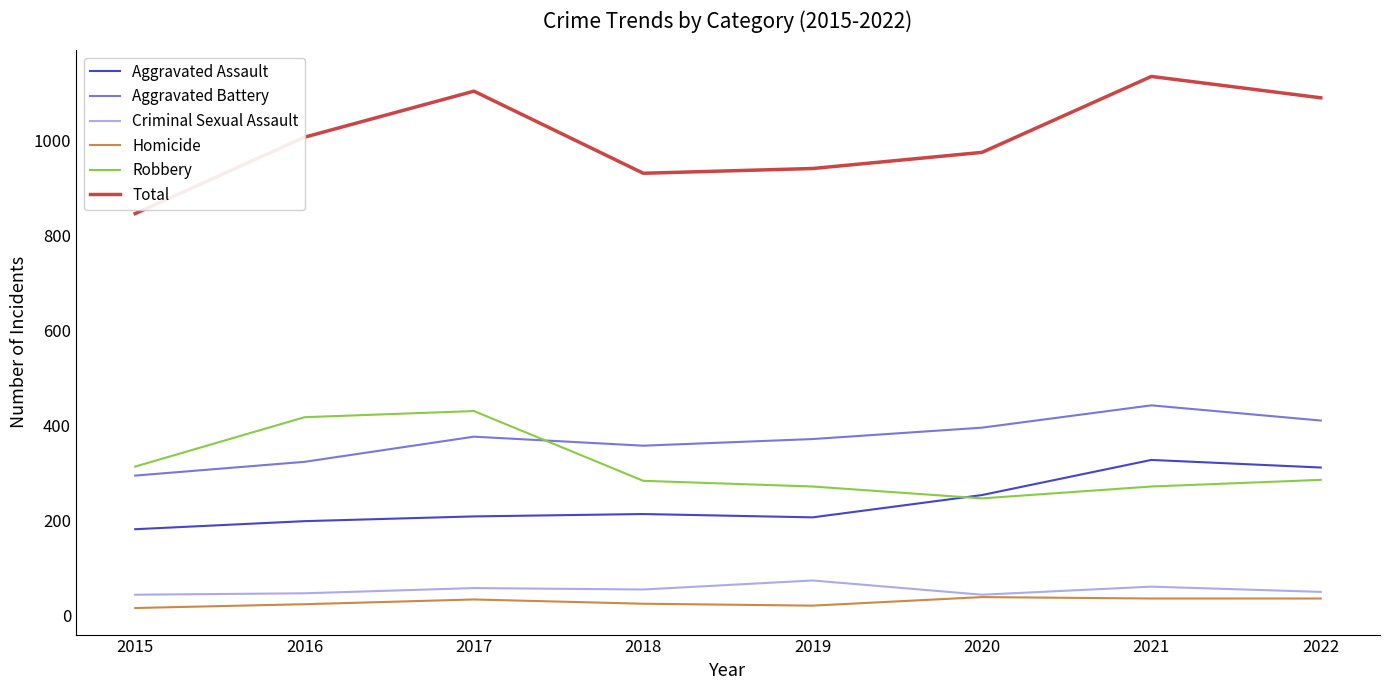

How many distinct data groups are displayed?

6